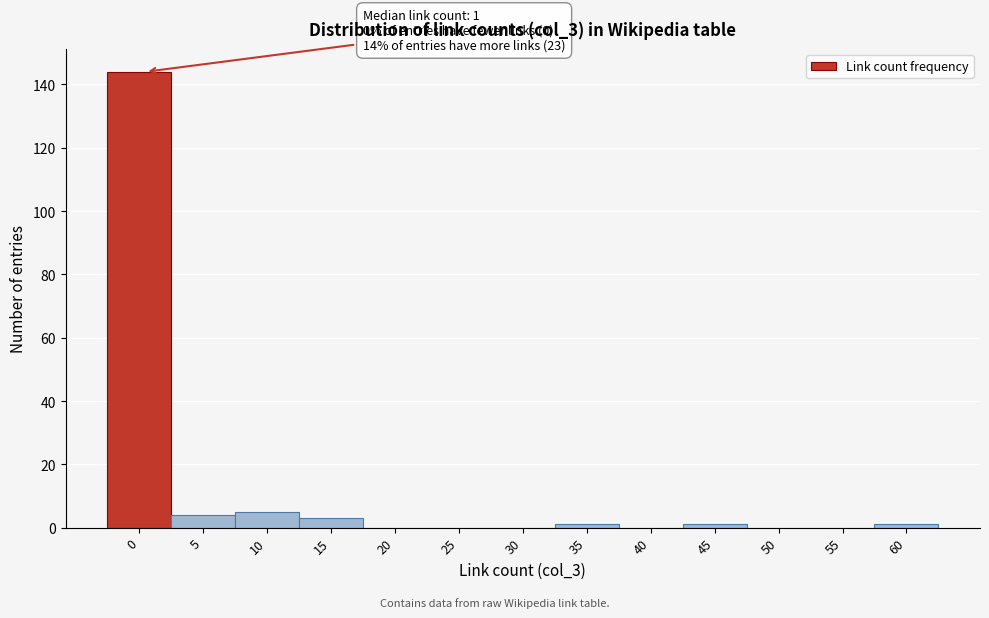

Reading left to right, extract all data points from this chart.

0=144	5=4	10=5	15=3	20=0	25=0	30=0	35=1	40=0	45=1	50=0	55=0	60=1